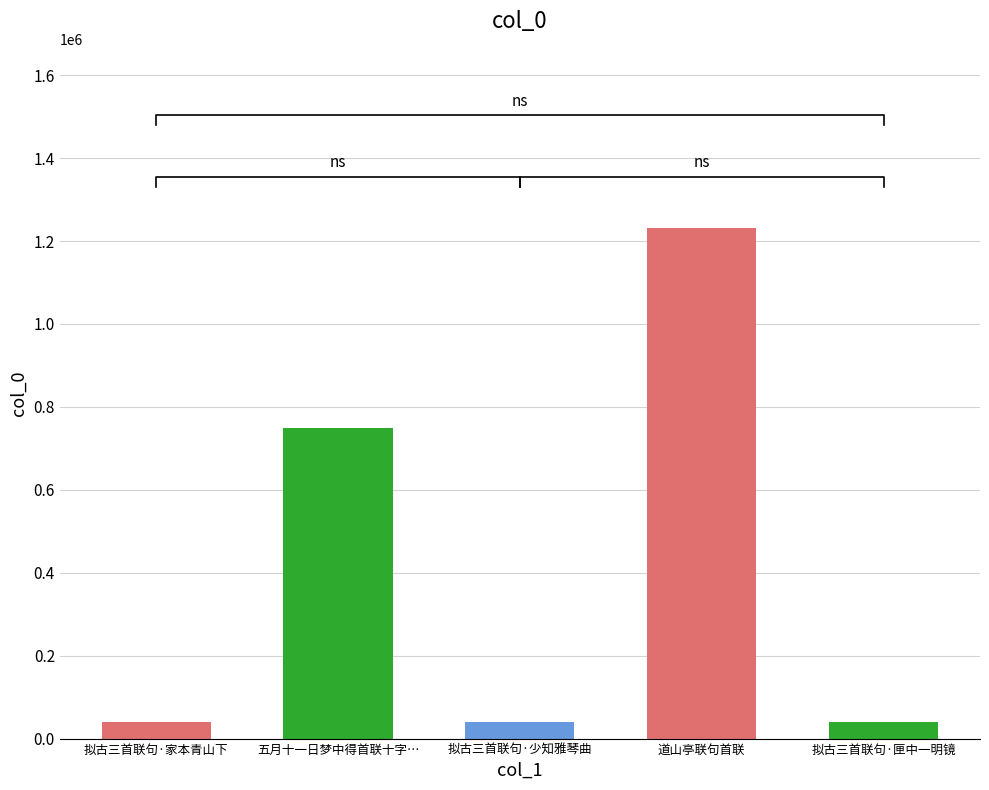

List the labels in order of value, smallest first.

拟古三首联句·家本青山下, 拟古三首联句·匣中一明镜, 拟古三首联句·少知雅琴曲, 五月十一日梦中得首联十字…, 道山亭联句首联